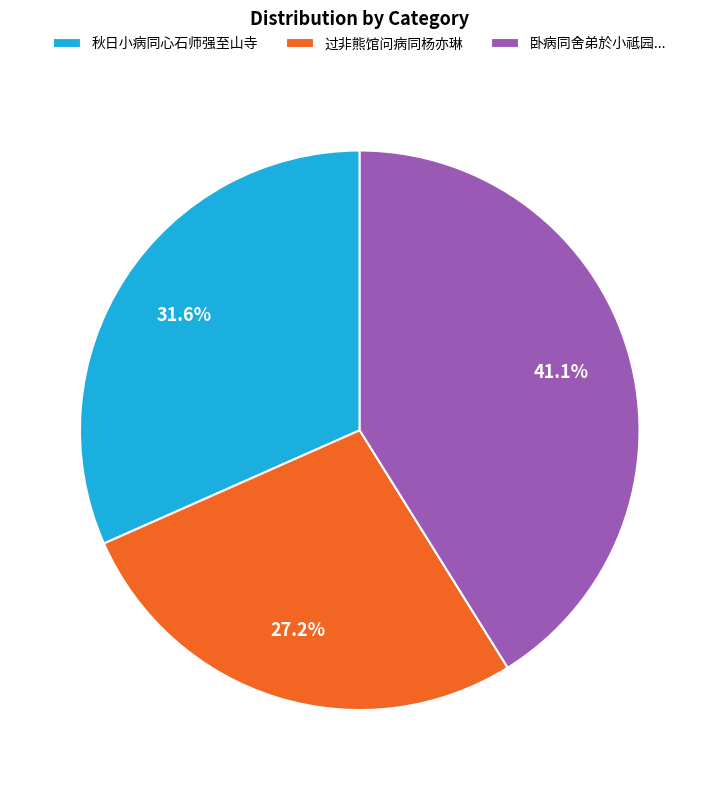

Between 过非熊馆问病同杨亦琳 and 秋日小病同心石师强至山寺, which is larger?

秋日小病同心石师强至山寺